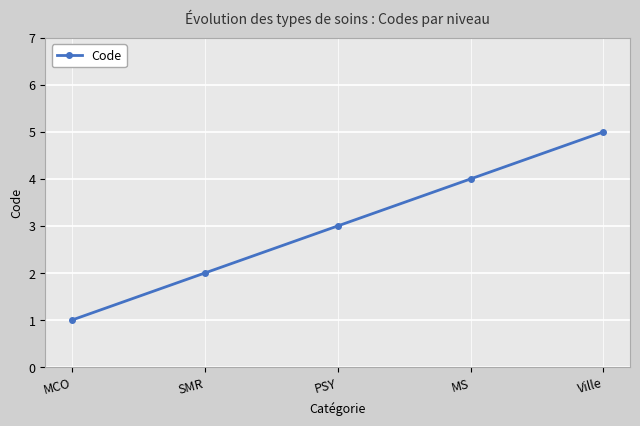

What is the greatest value displayed?

5